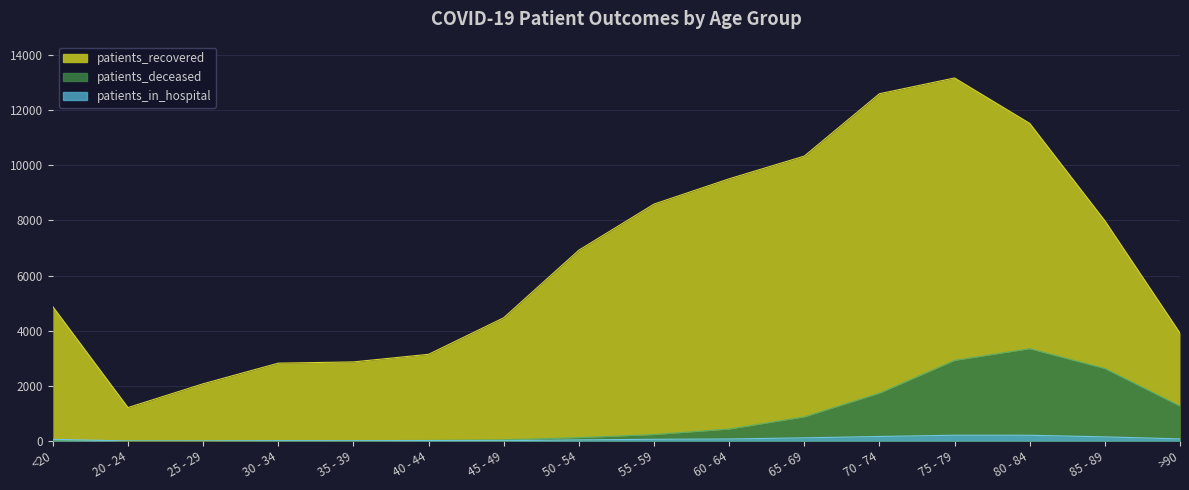

Where does the patients_deceased series first go above 240?

60 - 64